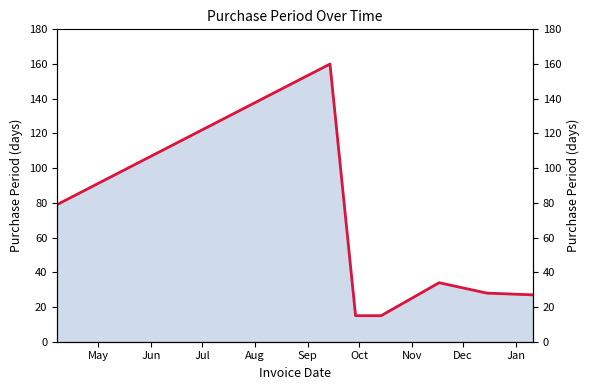

What is the average value?

51